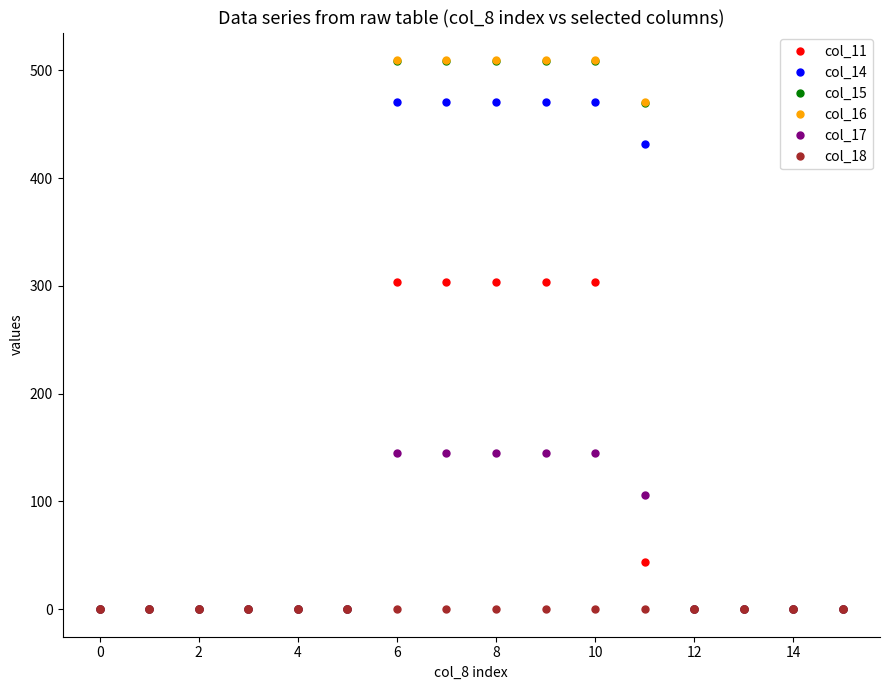

Which series has the widest spread of values?

col_16